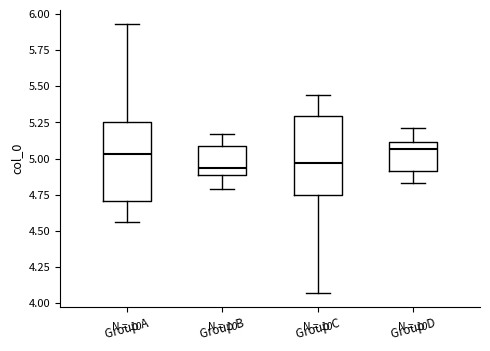

Reading left to right, transcribe this box plot: for each box, give where its median line is, the range the box spans, and where its two whiskers end, as read against the y-axis. The values are not printed on the chart, so give them approximately, as read against the axis.

Group A: median 5.05, box 4.70 to 5.25, whiskers 4.55 to 5.95
Group B: median 4.95, box 4.90 to 5.10, whiskers 4.80 to 5.15
Group C: median 4.95, box 4.75 to 5.30, whiskers 4.05 to 5.45
Group D: median 5.05, box 4.90 to 5.10, whiskers 4.85 to 5.20